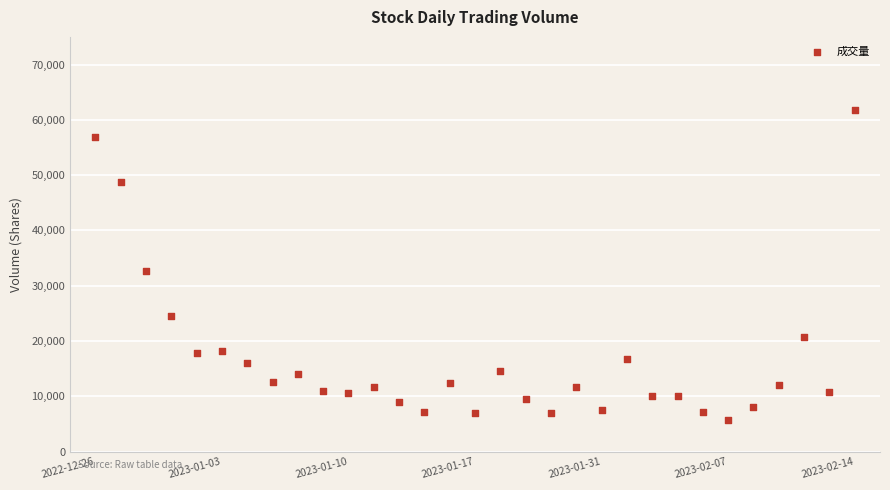

What is the range of Y values (max minus min)?

56068